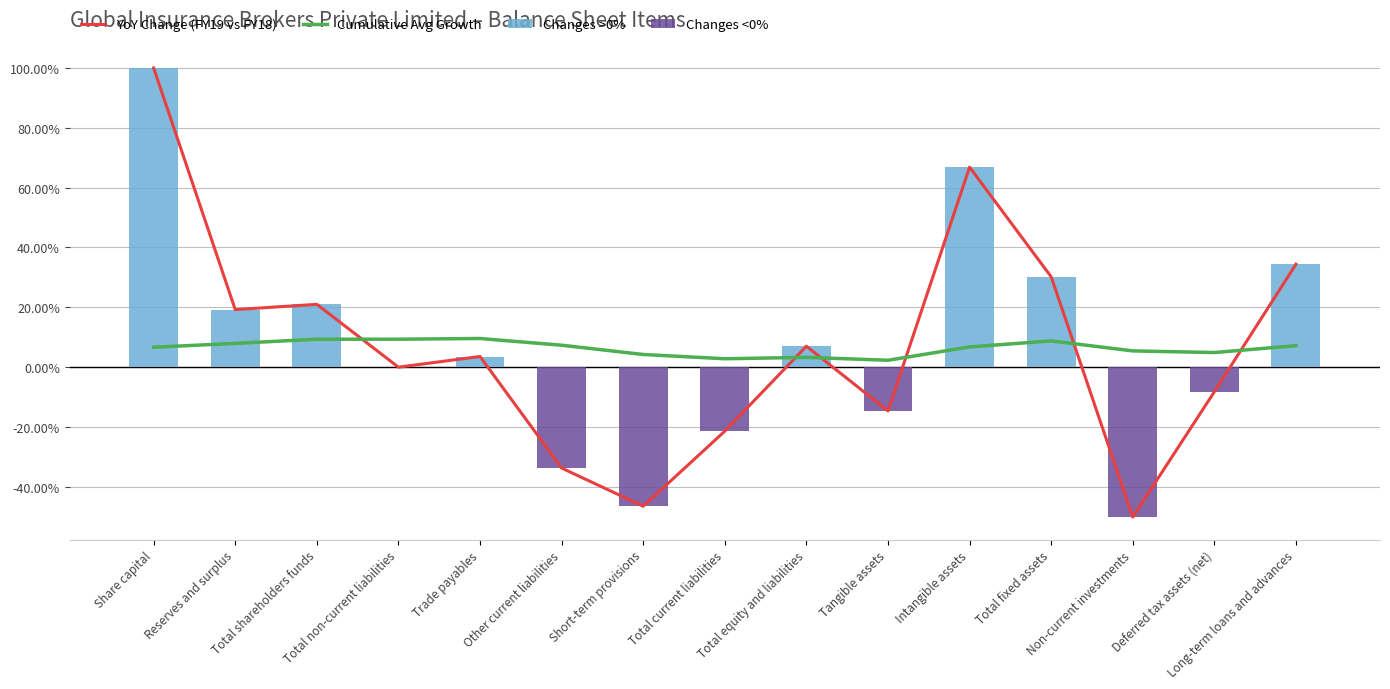

The value of Changes <0% at Total non-current liabilities is 0.0. True or false?

True